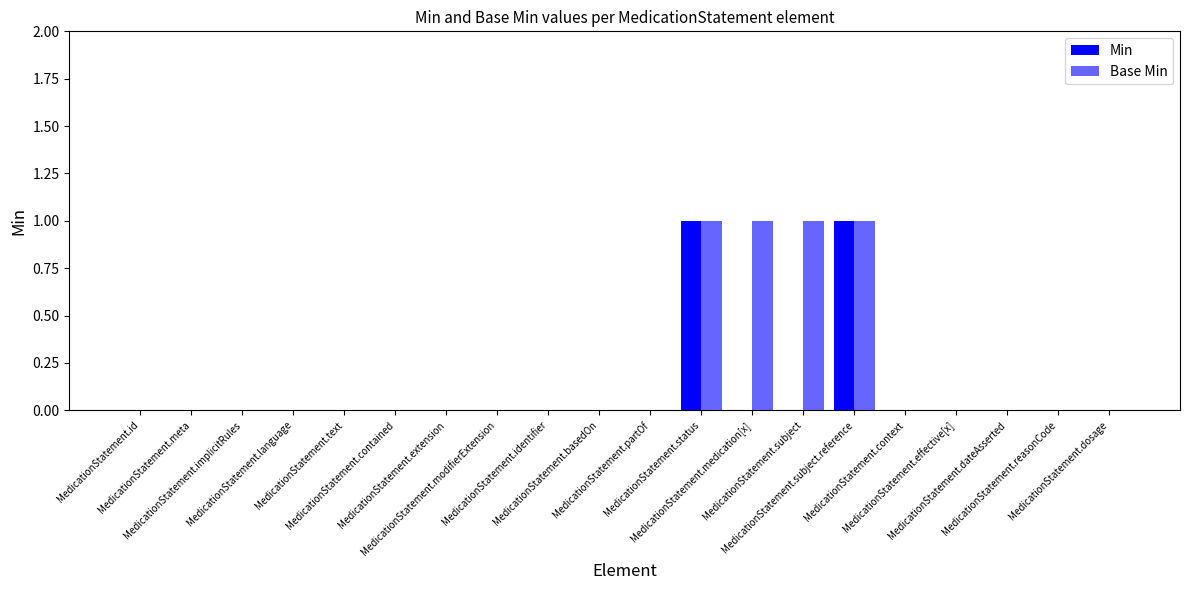

How many groups of bars are there?

20